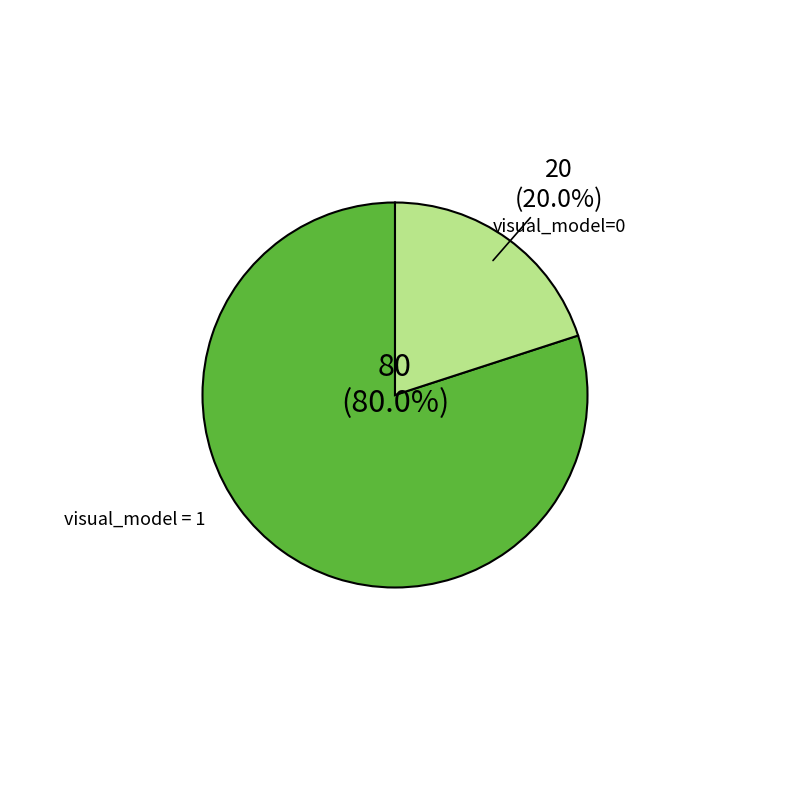

Is there a majority slice in this chart?

Yes